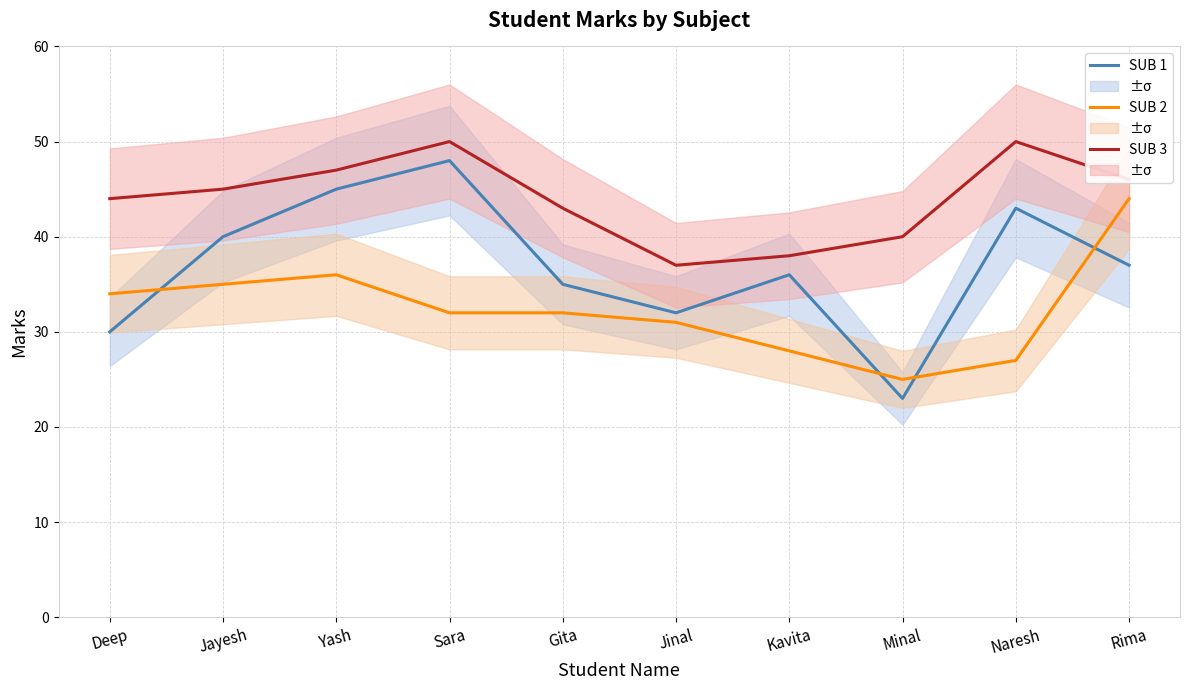

Where does the SUB 3 series first go above 45?

Yash